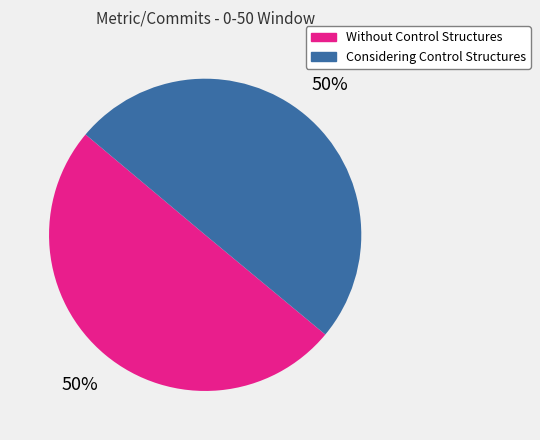

Count the number of slices in the pie.

2